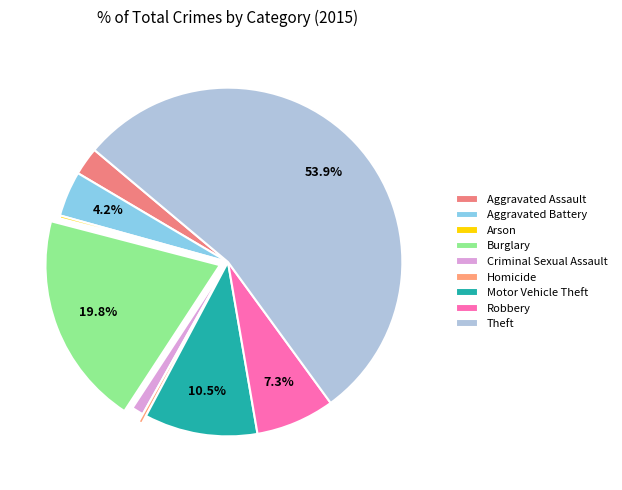

What percentage is the Criminal Sexual Assault slice, to the nearest percent?

1%